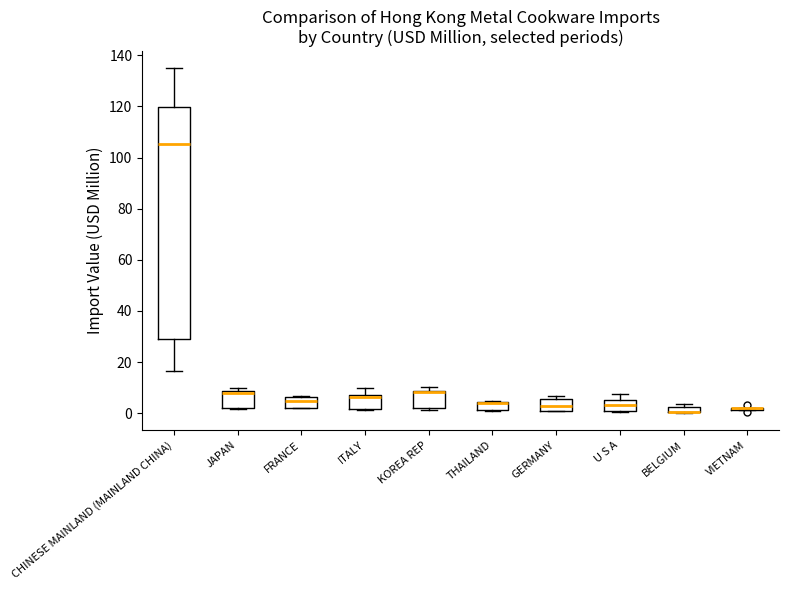

Comparing the boxes themselves (not the whiskers), which one is the tallest?

CHINESE MAINLAND (MAINLAND CHINA)